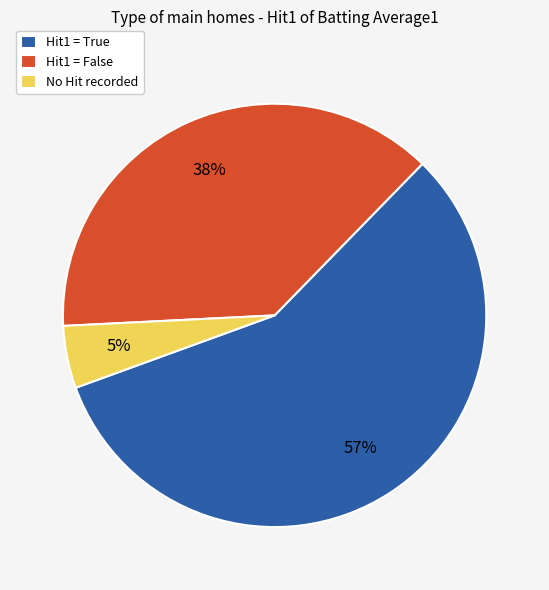

To the nearest percent, what portion does No Hit recorded represent?

5%